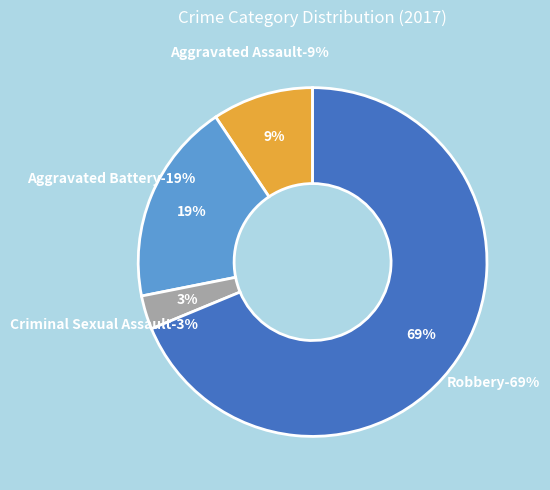

To the nearest percent, what is the combined percentage of Aggravated Battery and Robbery?

88%